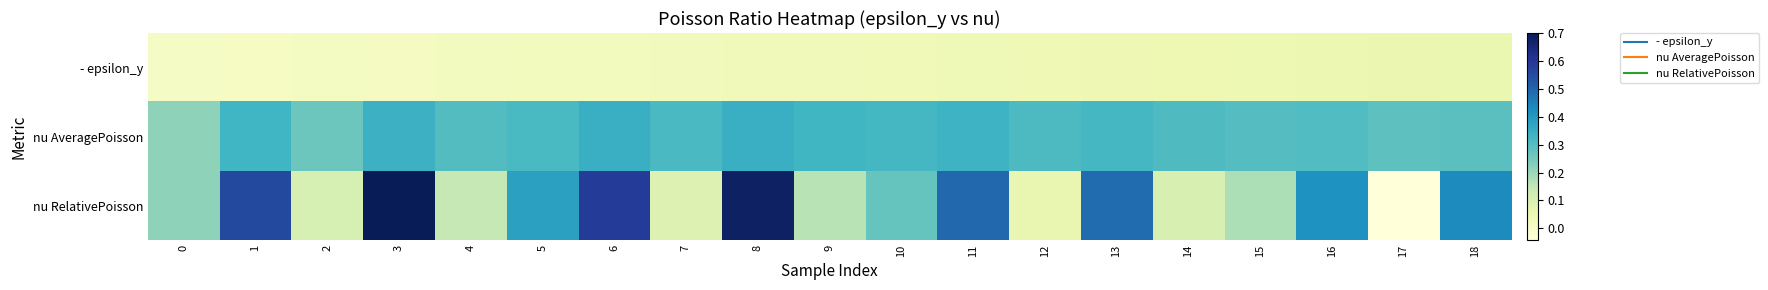

Reading left to right, list all the values displayed in this chart.

- epsilon_y: 0=0.0	1=0.0	2=0.0	3=0.0	4=0.0	5=0.0	6=0.0	7=0.0	8=0.0	9=0.0	10=0.0	11=0.0	12=0.0	13=0.0	14=0.0	15=0.0	16=0.1	17=0.1	18=0.1
nu AveragePoisson: 0=0.2	1=0.3	2=0.3	3=0.3	4=0.3	5=0.3	6=0.3	7=0.3	8=0.3	9=0.3	10=0.3	11=0.3	12=0.3	13=0.3	14=0.3	15=0.3	16=0.3	17=0.3	18=0.3
nu RelativePoisson: 0=0.2	1=0.6	2=0.1	3=0.7	4=0.1	5=0.4	6=0.6	7=0.1	8=0.7	9=0.2	10=0.3	11=0.5	12=0.1	13=0.5	14=0.1	15=0.2	16=0.4	17=-0.0	18=0.4